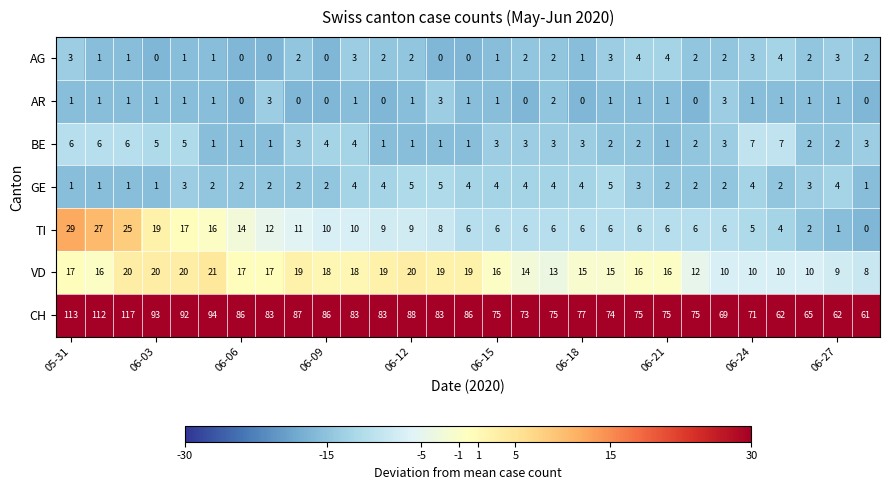

Which series has the widest spread of values?

CH